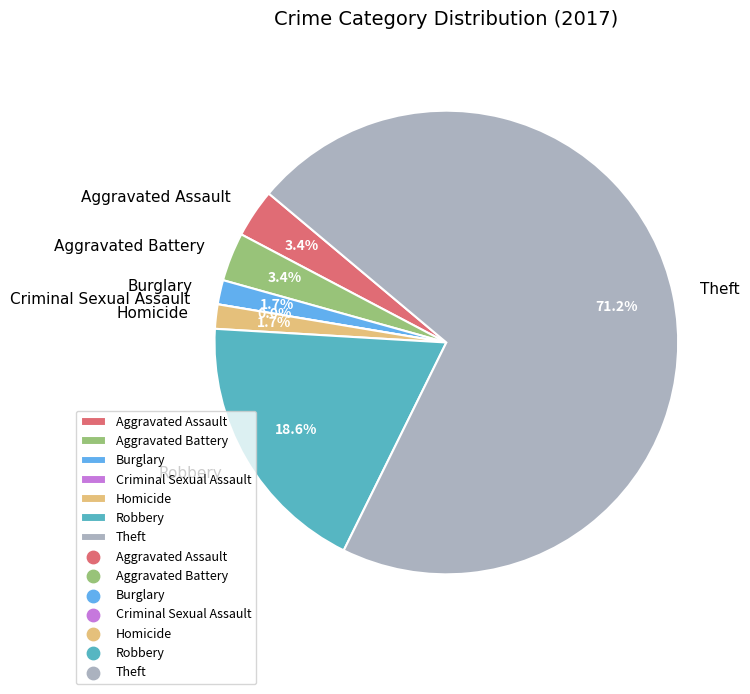

Rank the categories by value from highest to lowest.

Theft, Robbery, Aggravated Assault, Aggravated Battery, Burglary, Homicide, Criminal Sexual Assault